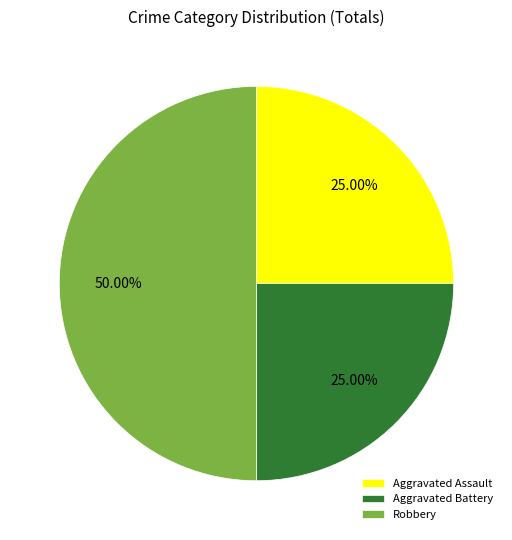

How many segments does this pie chart have?

3